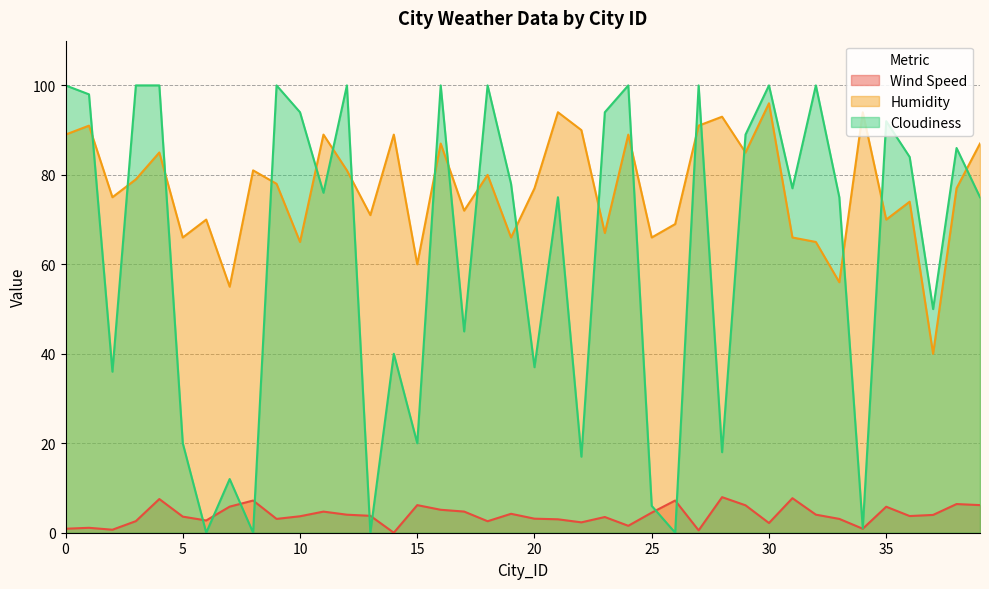

Which series has the widest spread of values?

Cloudiness